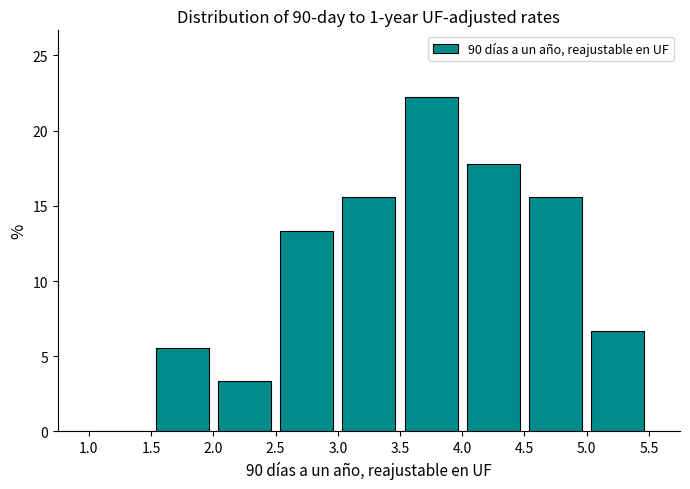

How tall is the bar that spans 5.0 to 5.5 on the x-axis? The values are not printed on the chart, so give them approximately, as read against the axis.

6.5